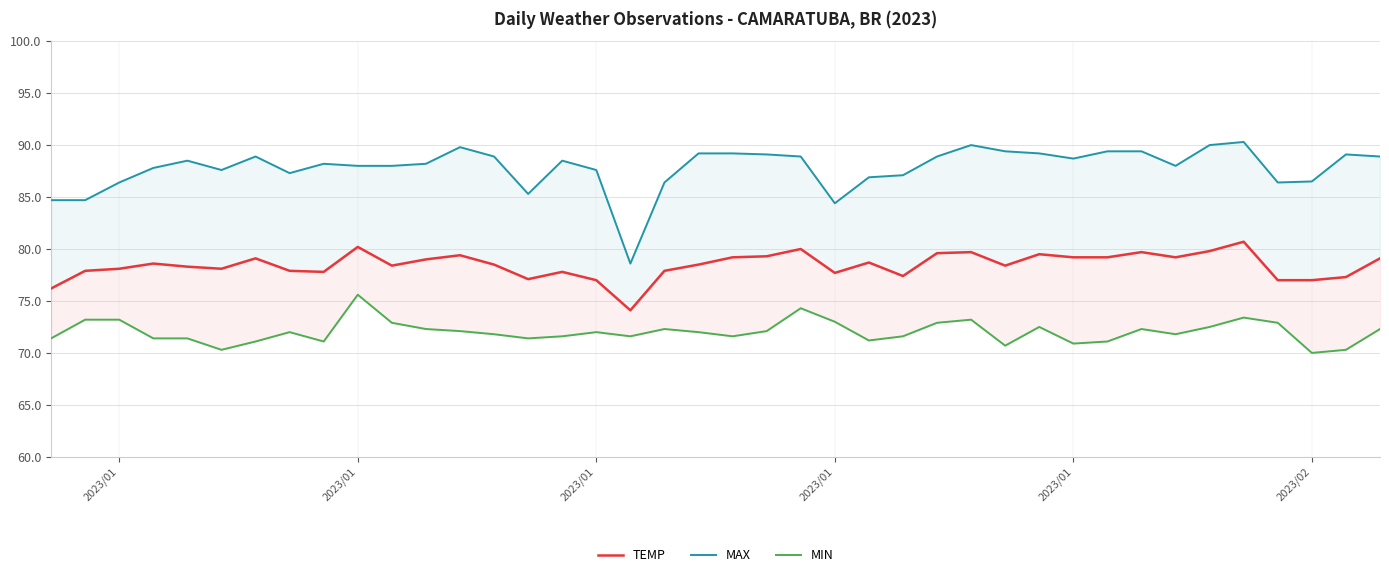

Does the chart display data point markers on the line(s)?

No